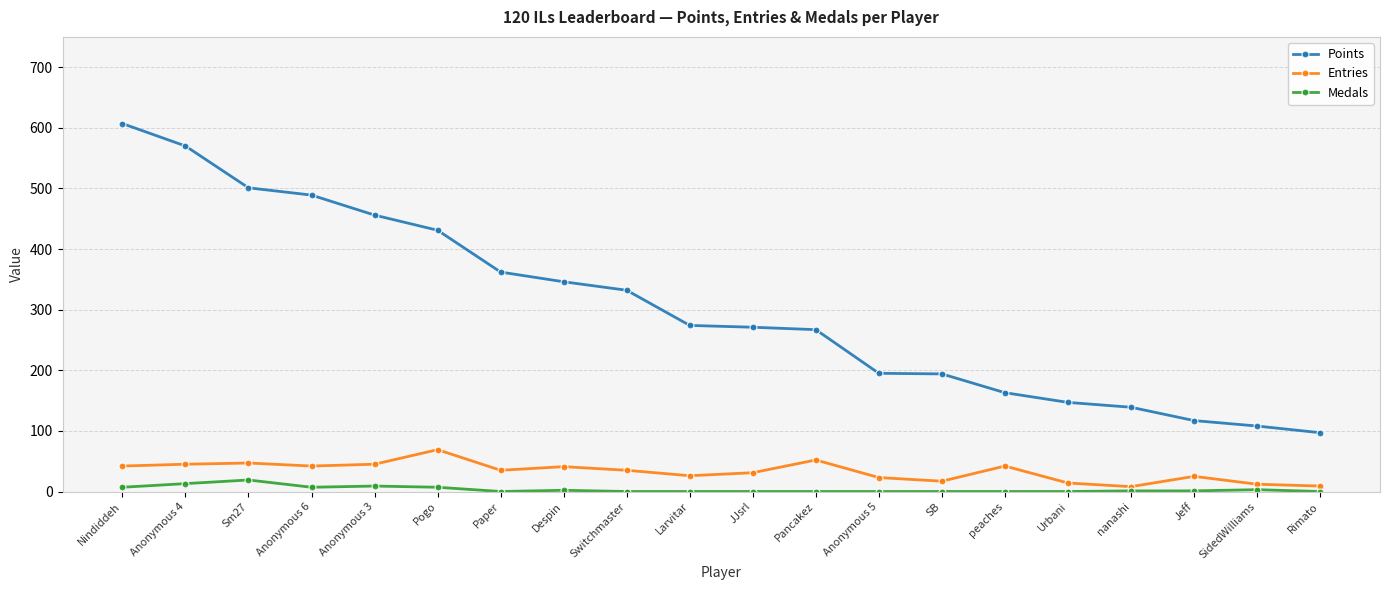

What value does the Entries series have at peaches?

42